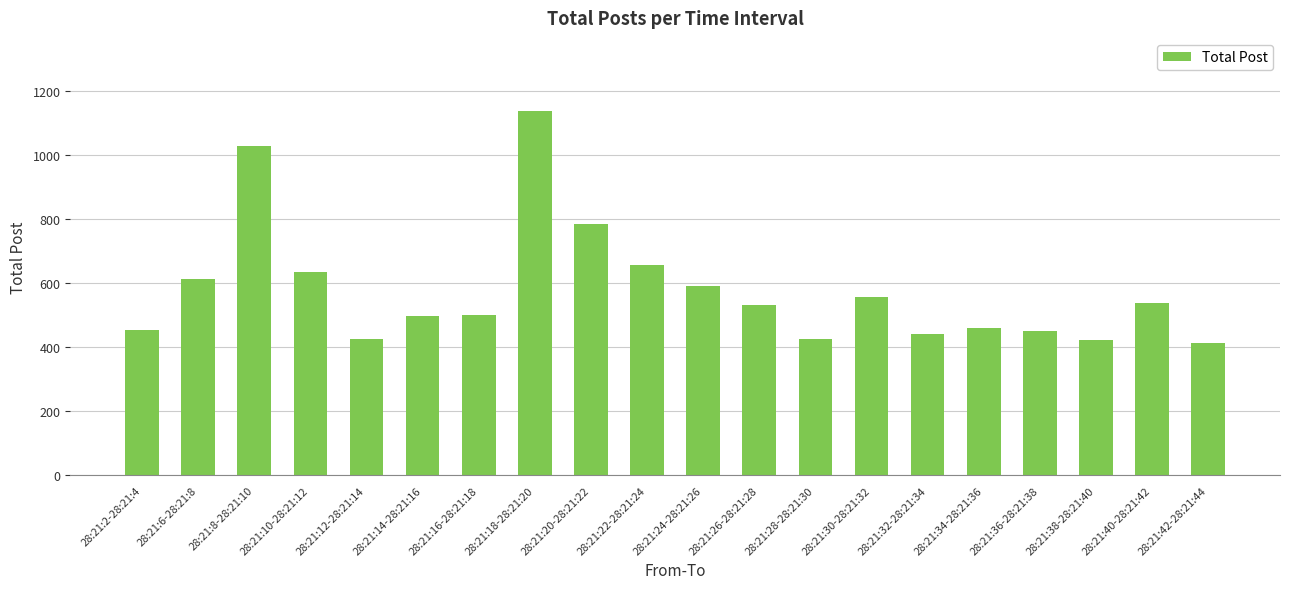

Are the bars horizontal?

No